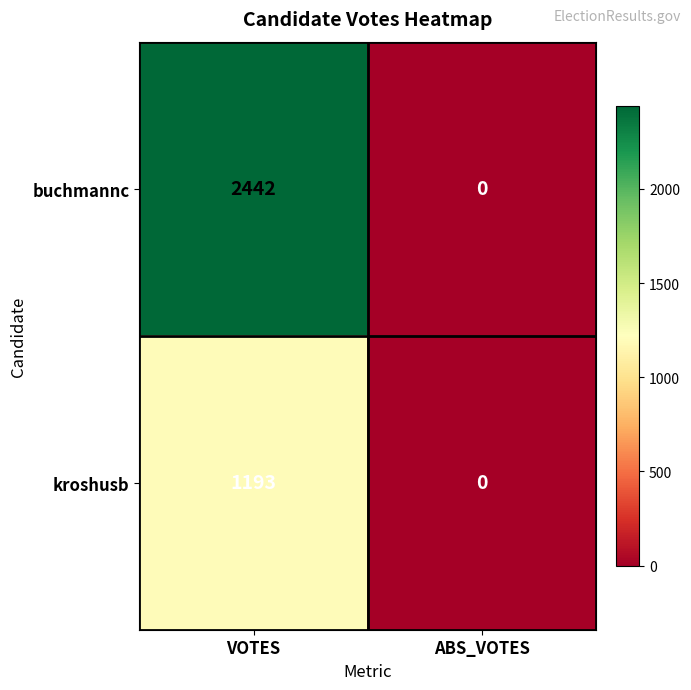

List the series in order of their overall mean, highest first.

buchmannc, kroshusb